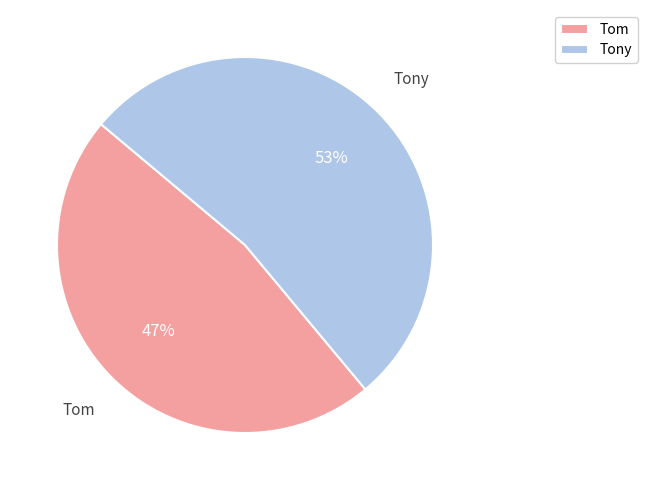

To the nearest percent, what portion does Tom represent?

47%